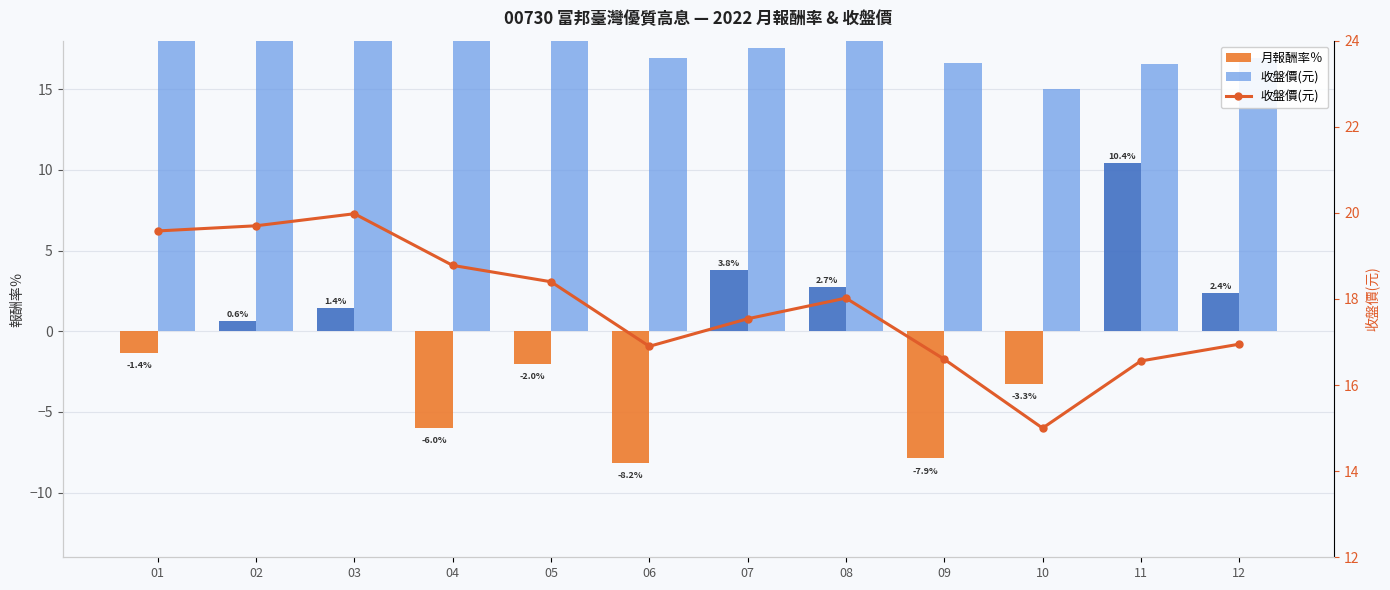

Which series changed the most between 01 and 06?

月報酬率％